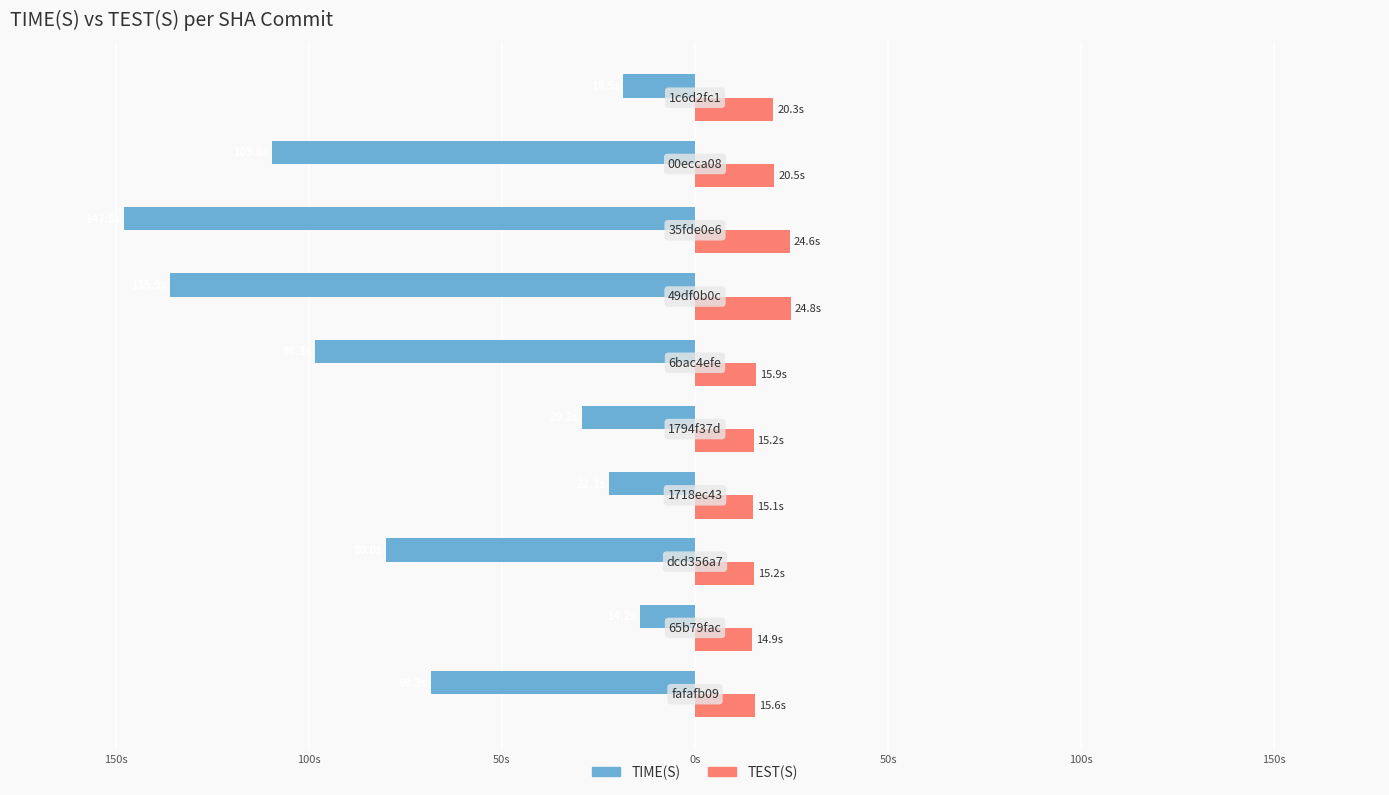

What are all the series names shown in the legend?

TIME(S), TEST(S)